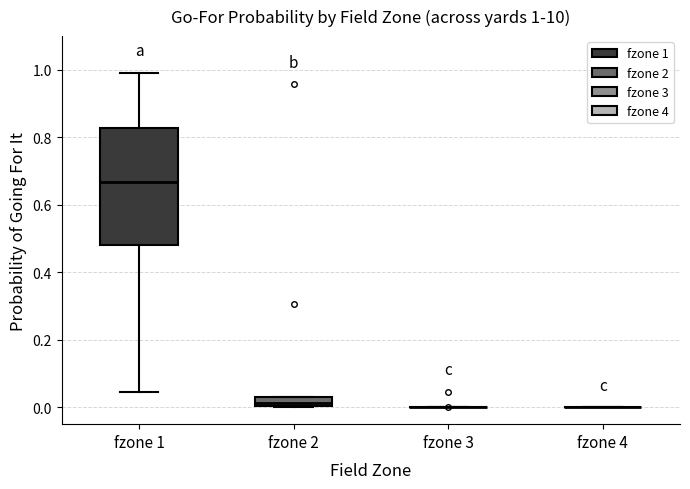

Comparing the boxes themselves (not the whiskers), which one is the tallest?

fzone 1